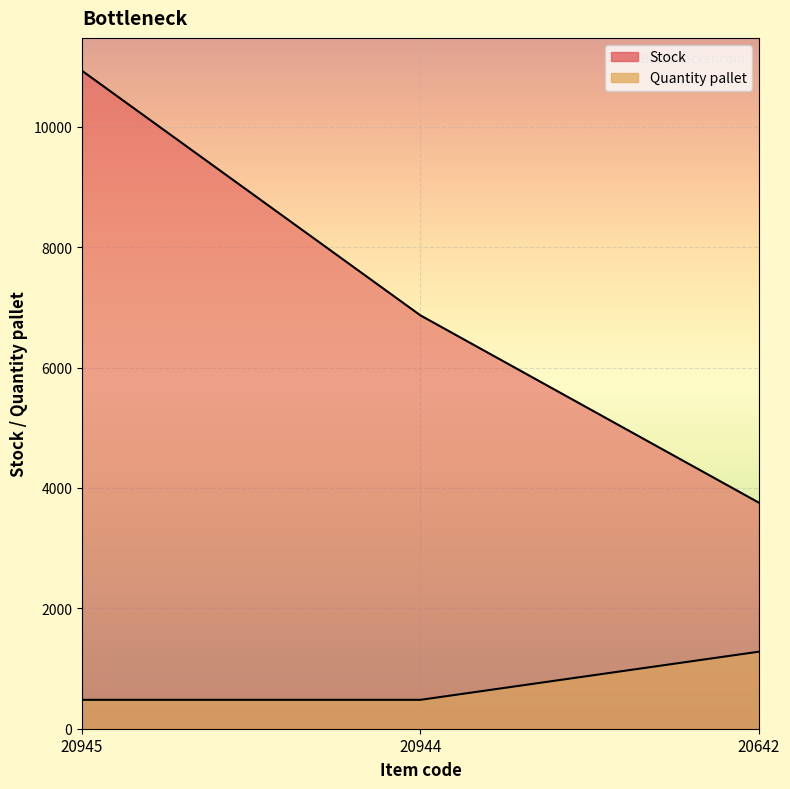

What is the average value of the Quantity pallet series?

747